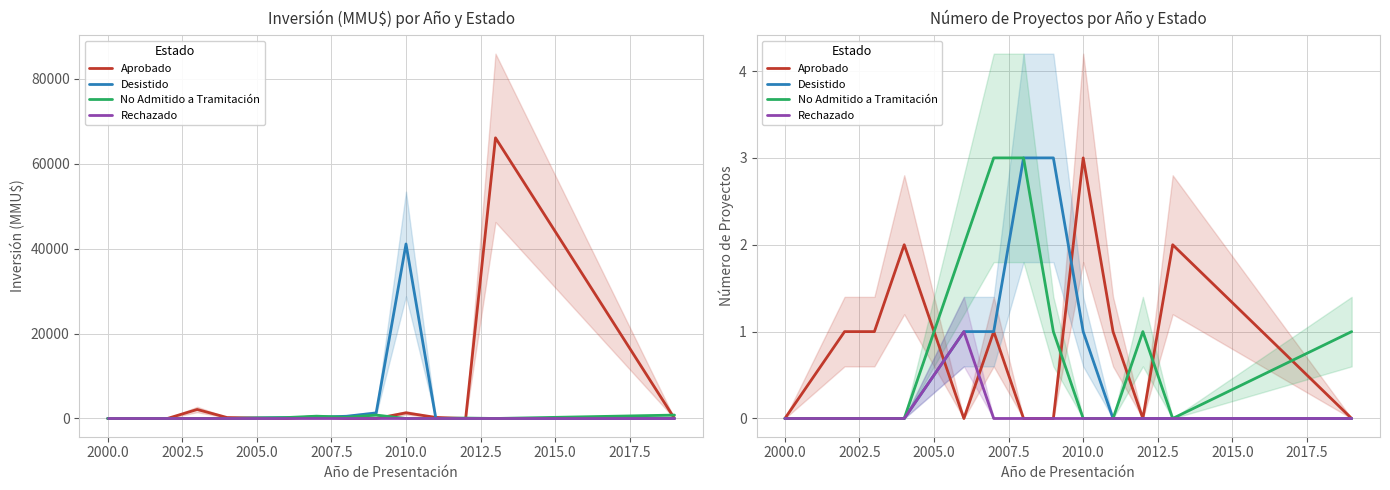

What is the difference between the maximum and minimum values in the Aprobado series?

3